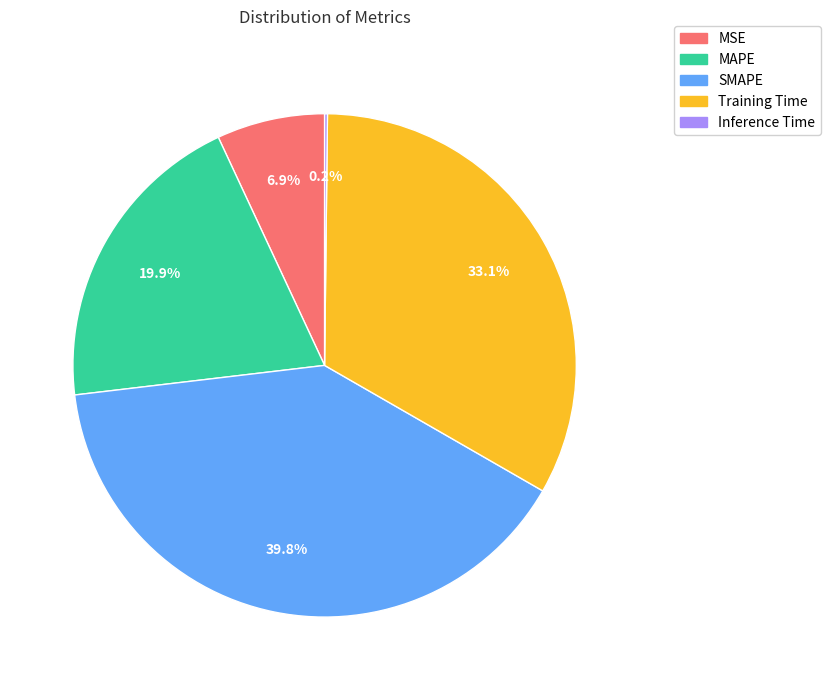

To the nearest percent, what portion does Training Time represent?

33%